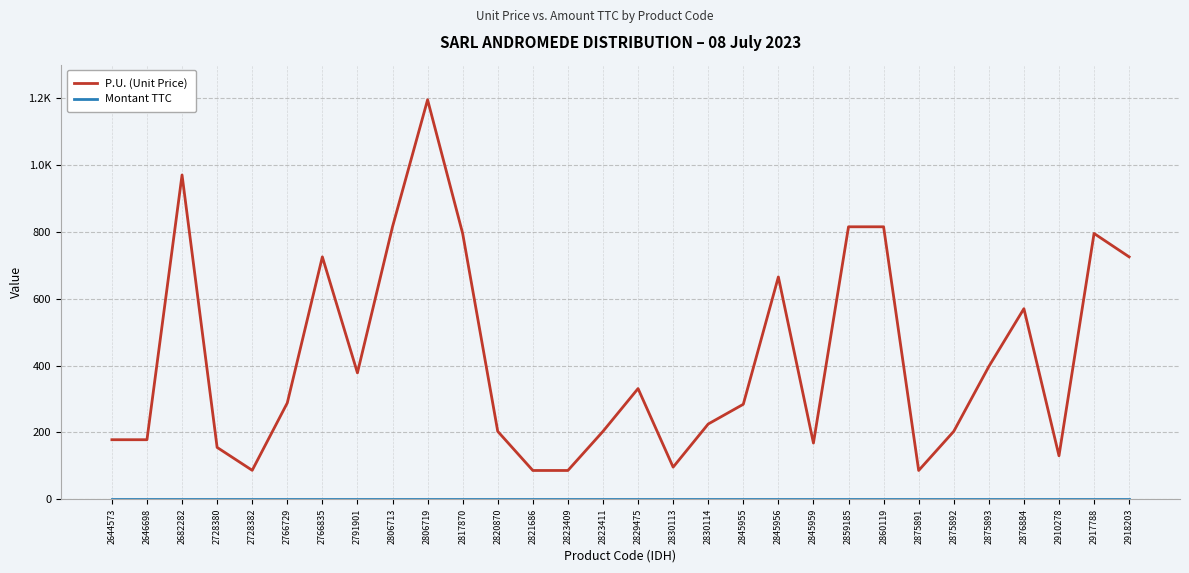

At which category is the sum across all series the highest?

2806719